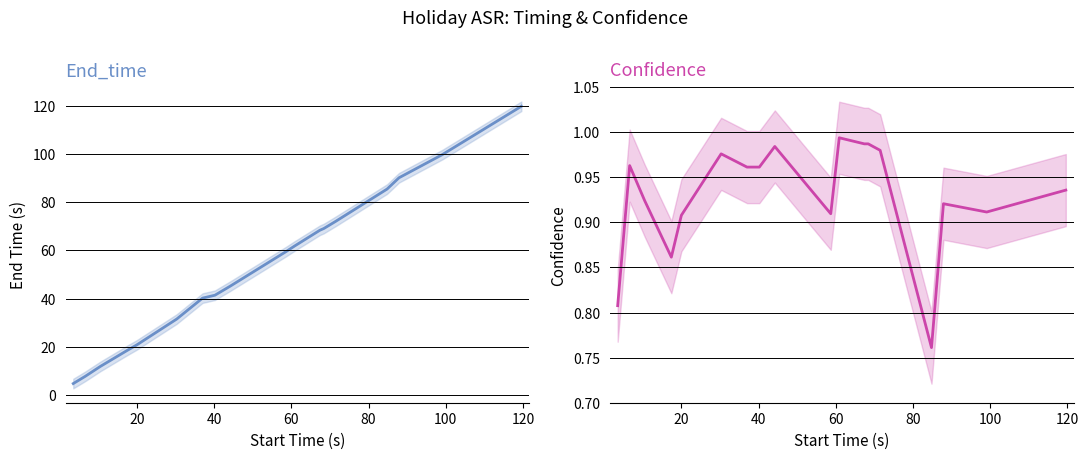

What is the difference between the maximum and minimum values in the Confidence series?

0.2